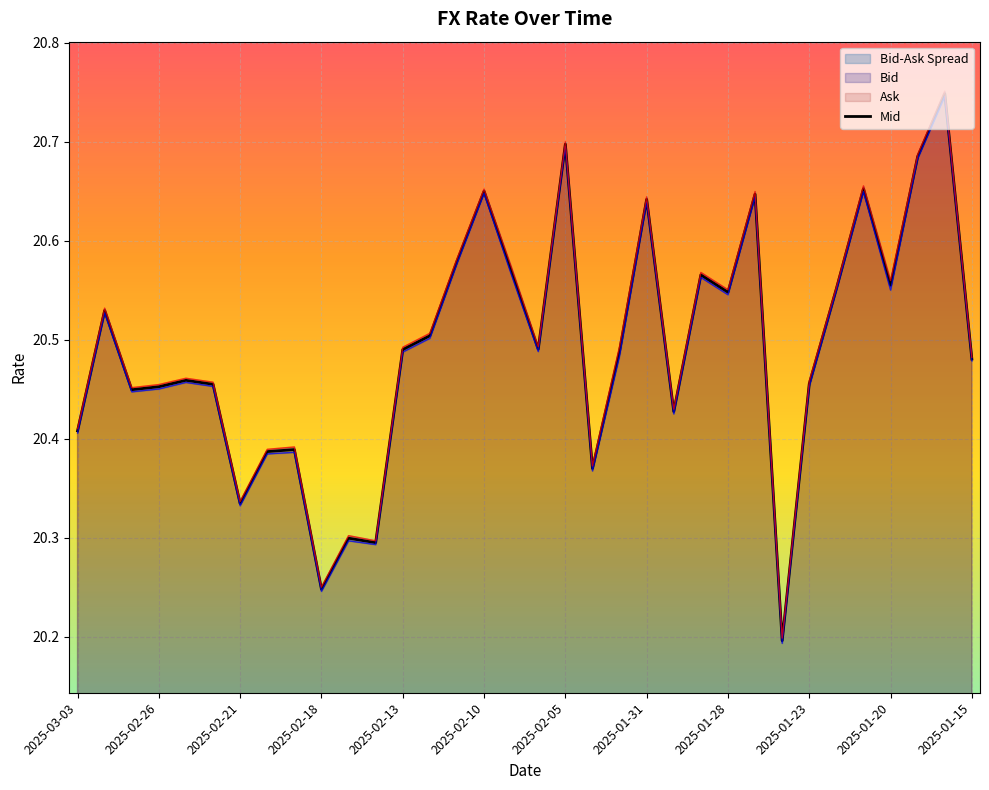

True or false: the data has more than 0 interior local peaks.

True